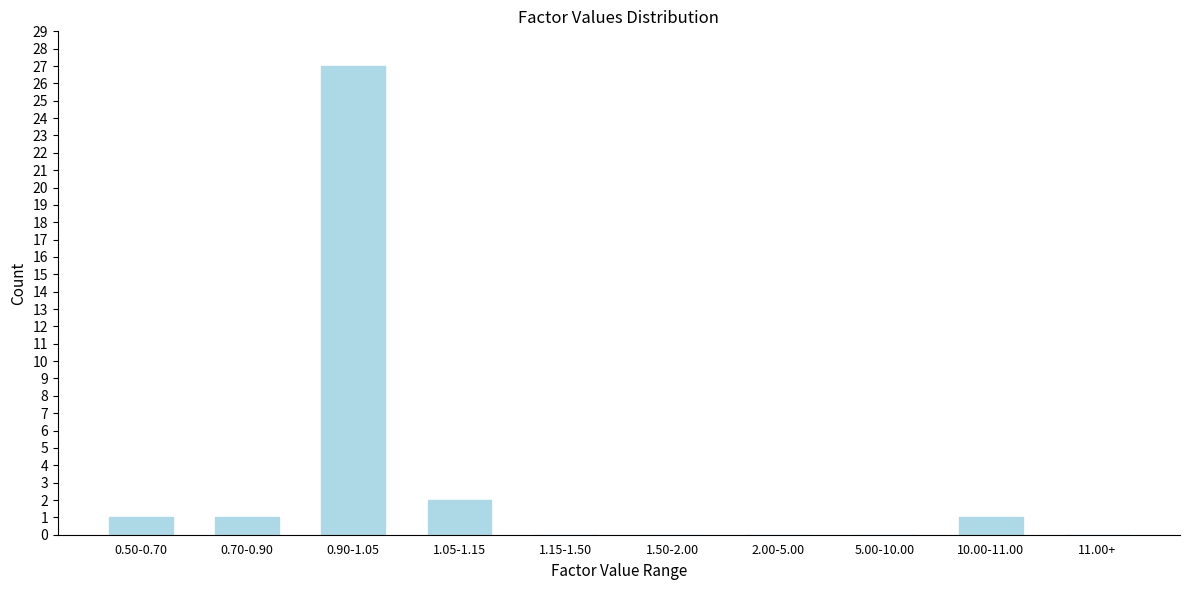

Reading left to right, list all the values displayed in this chart.

0.50-0.70=1	0.70-0.90=1	0.90-1.05=27	1.05-1.15=2	1.15-1.50=0	1.50-2.00=0	2.00-5.00=0	5.00-10.00=0	10.00-11.00=1	11.00+=0